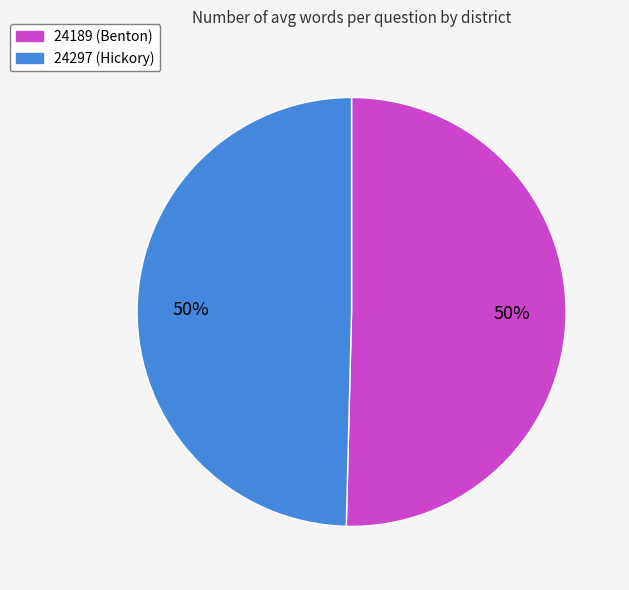

To the nearest percent, what is the average slice percentage?

50%